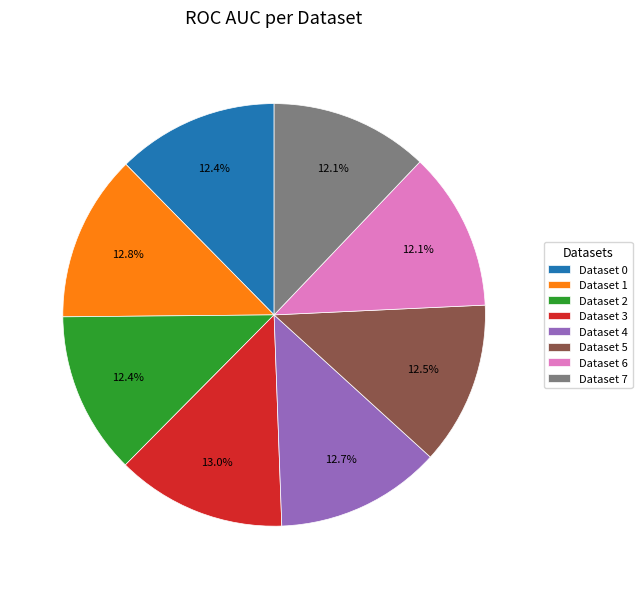

Is there a majority slice in this chart?

No